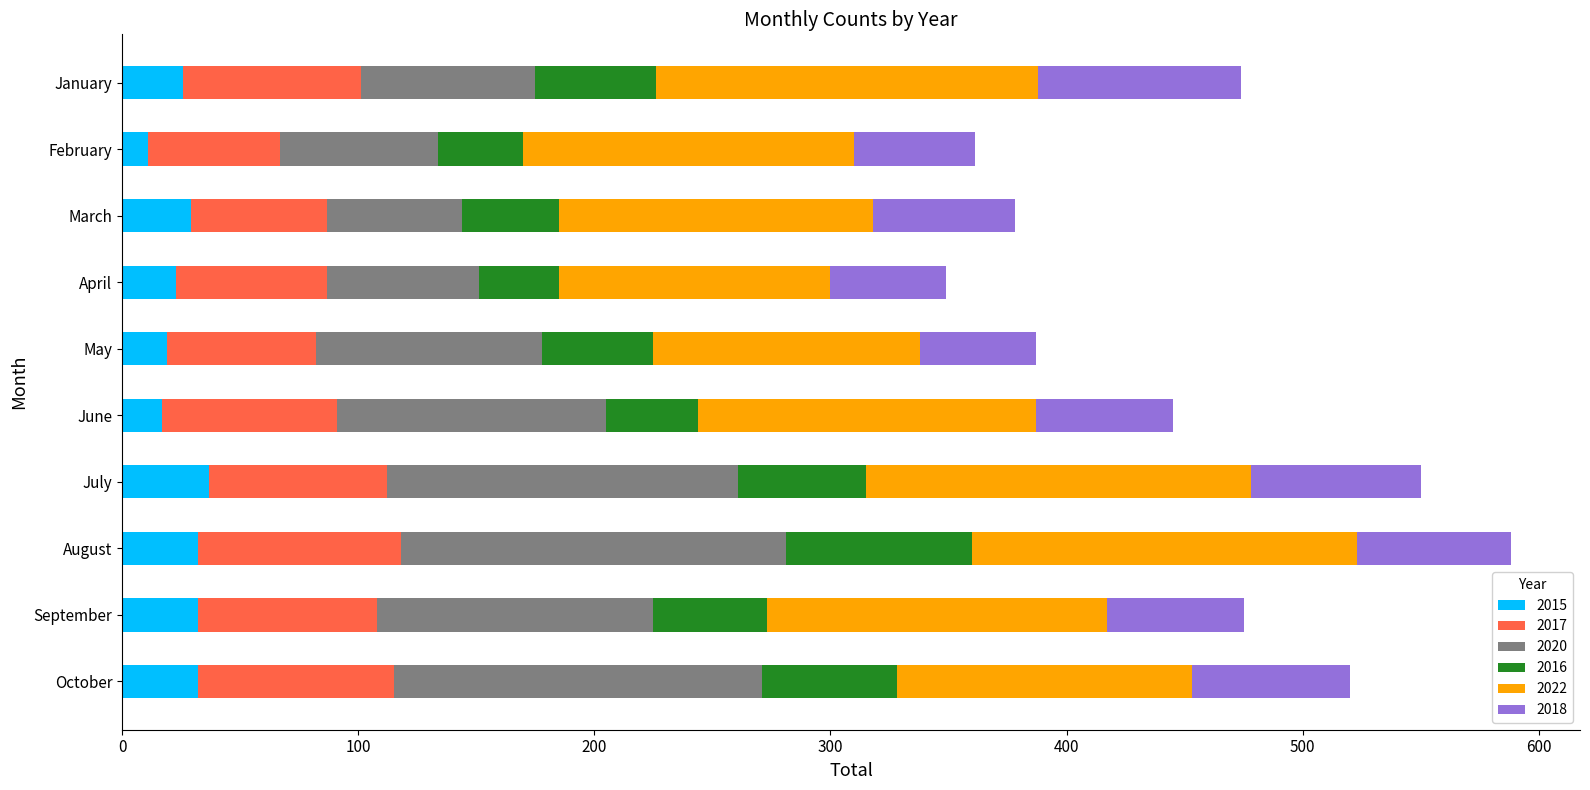

What is the total value across all series at January?

474